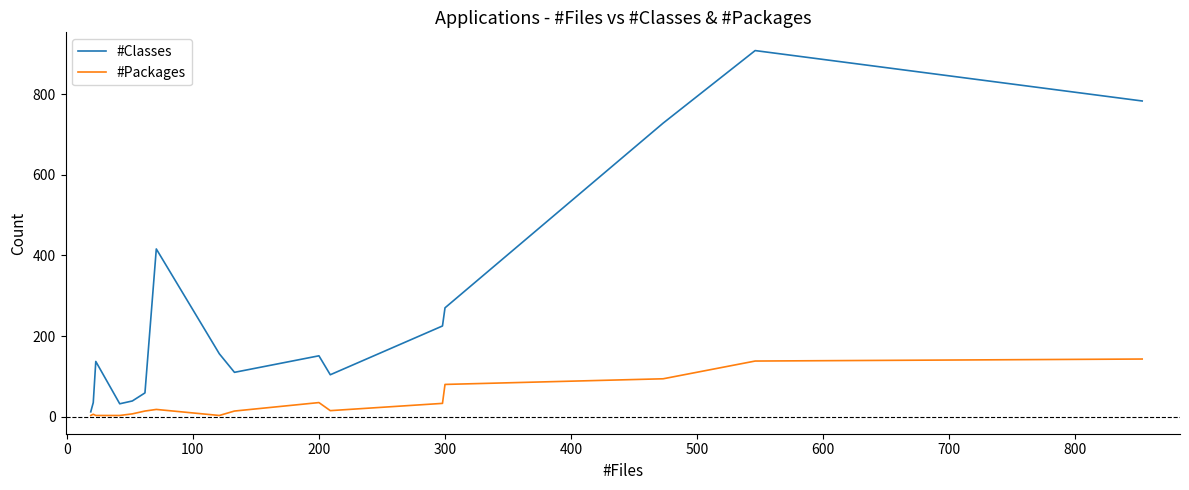

Does the chart have visible grid lines?

No